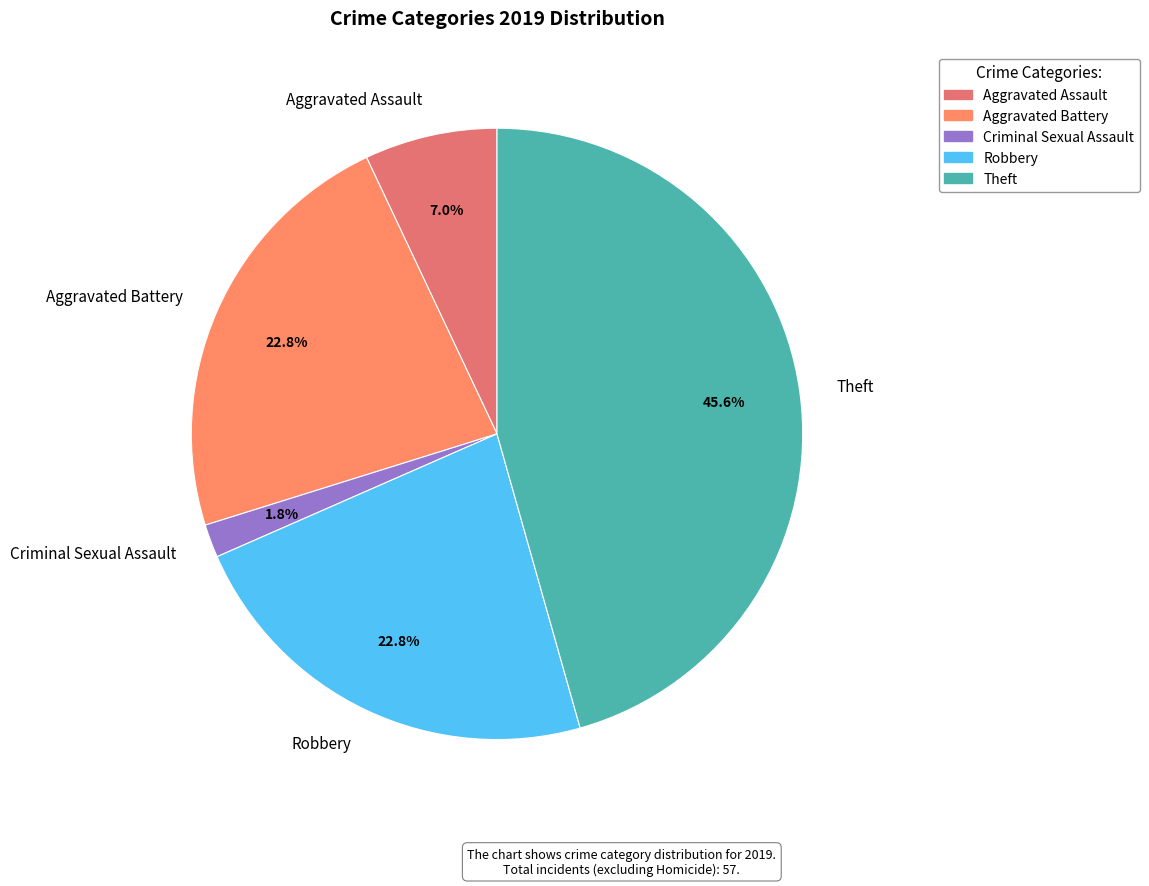

Is Criminal Sexual Assault the majority of the pie?

No